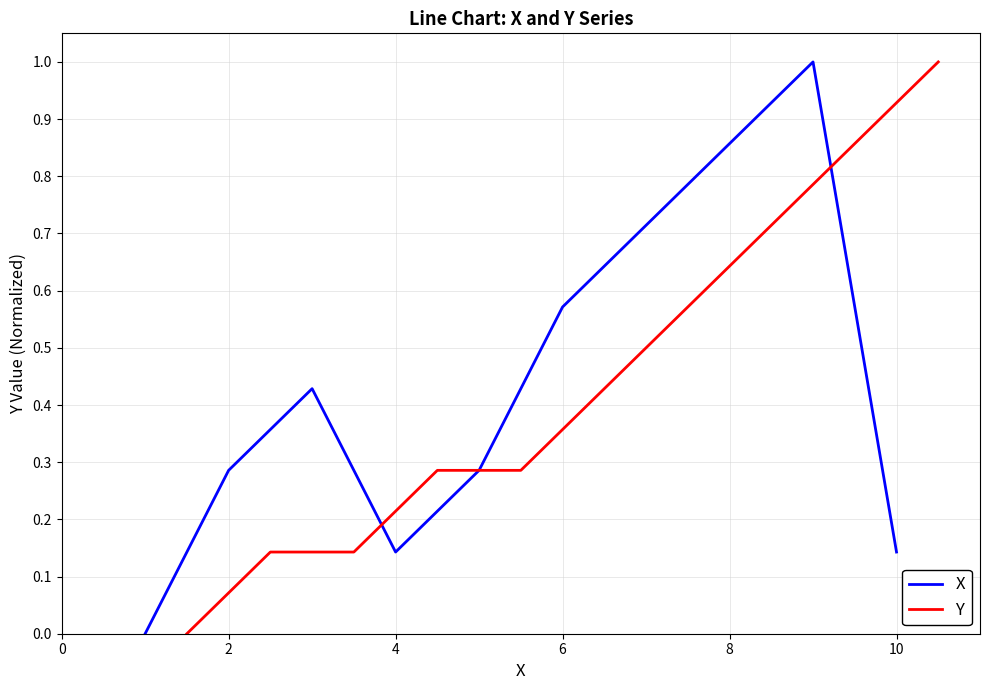

Where is the first local minimum for X?

4